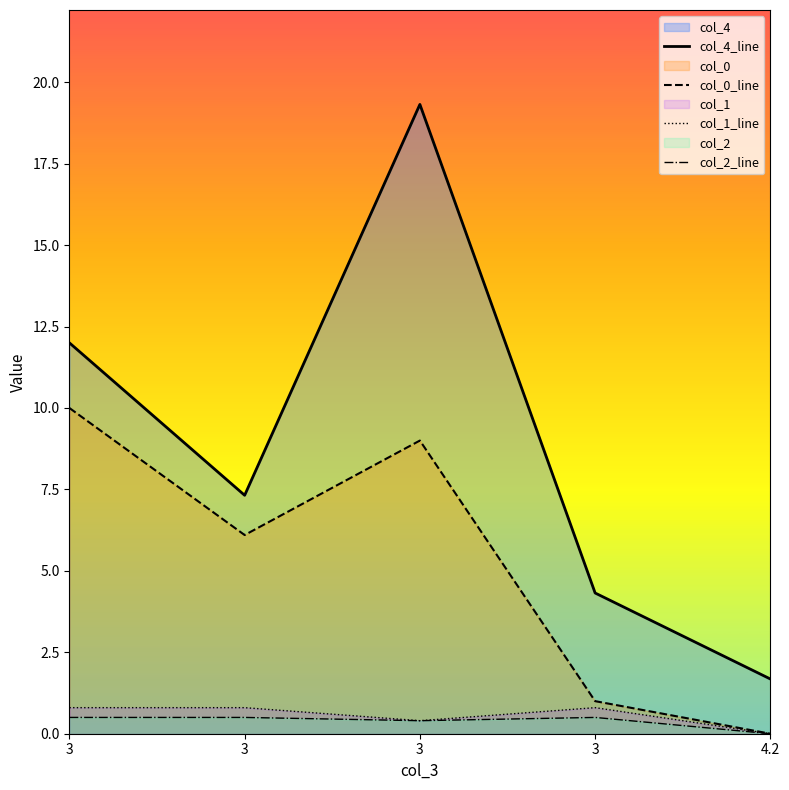

At which category does col_2_line reach its first local valley?

3